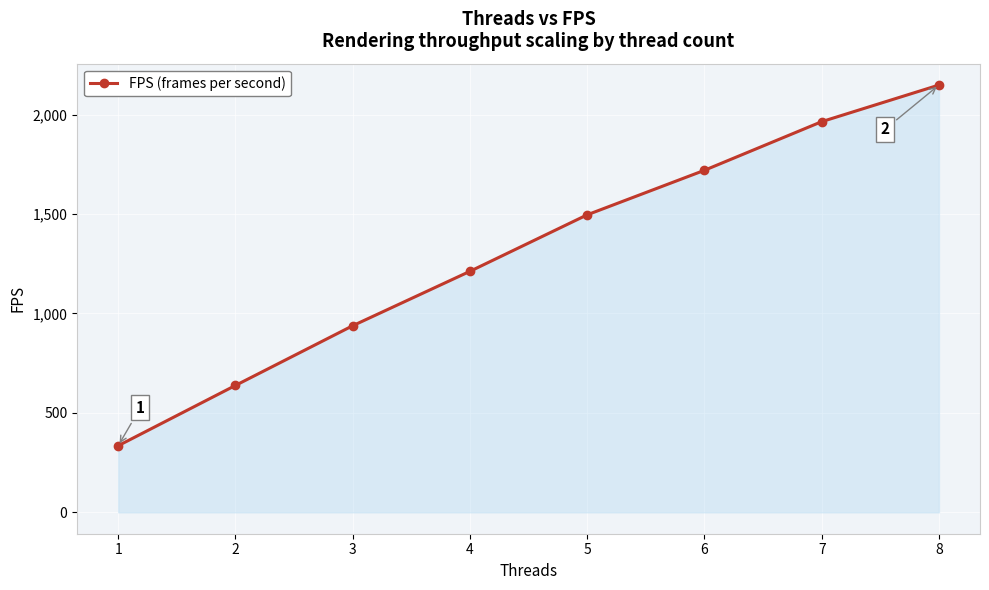

At which category does the chart reach its peak across all series?

8